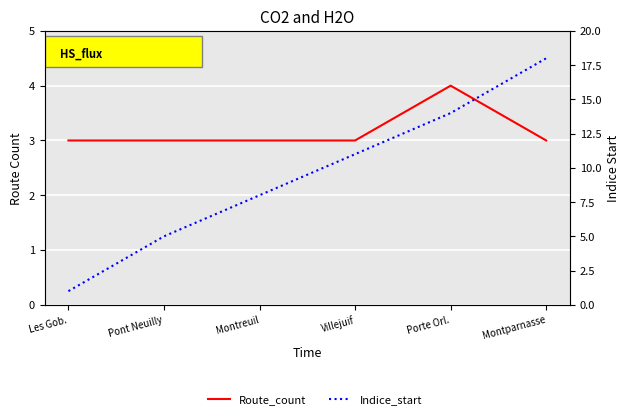

Read the Route_count value at Villejuif.

3